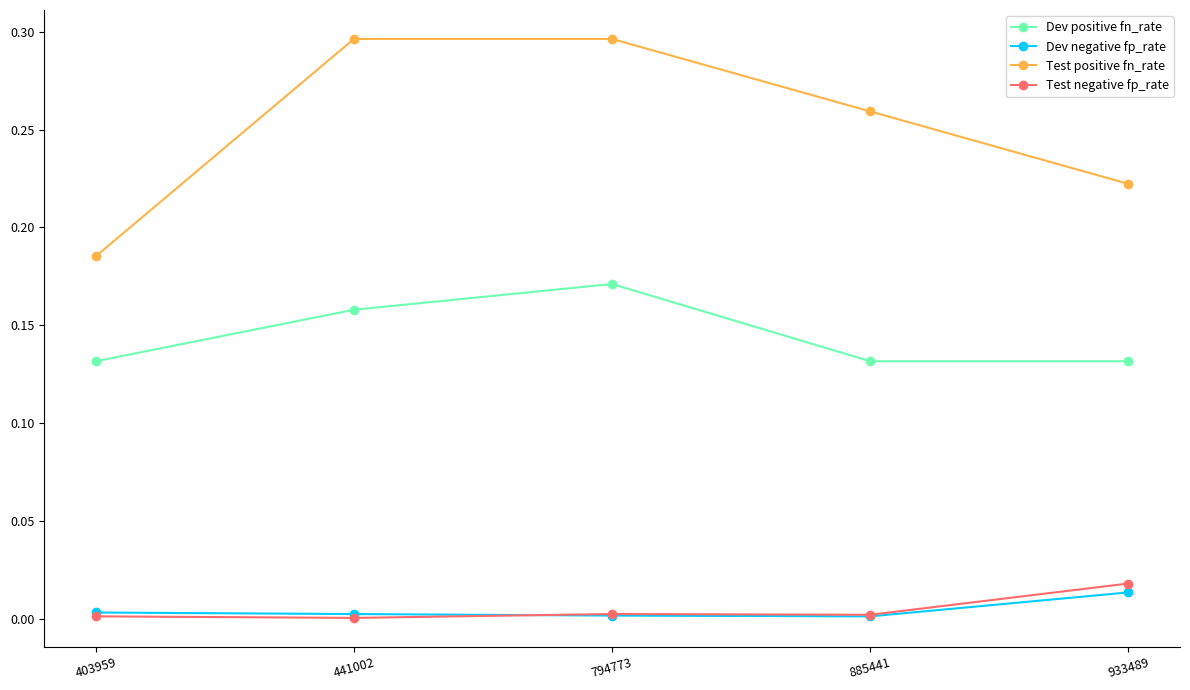

How many lines are shown in the chart?

4